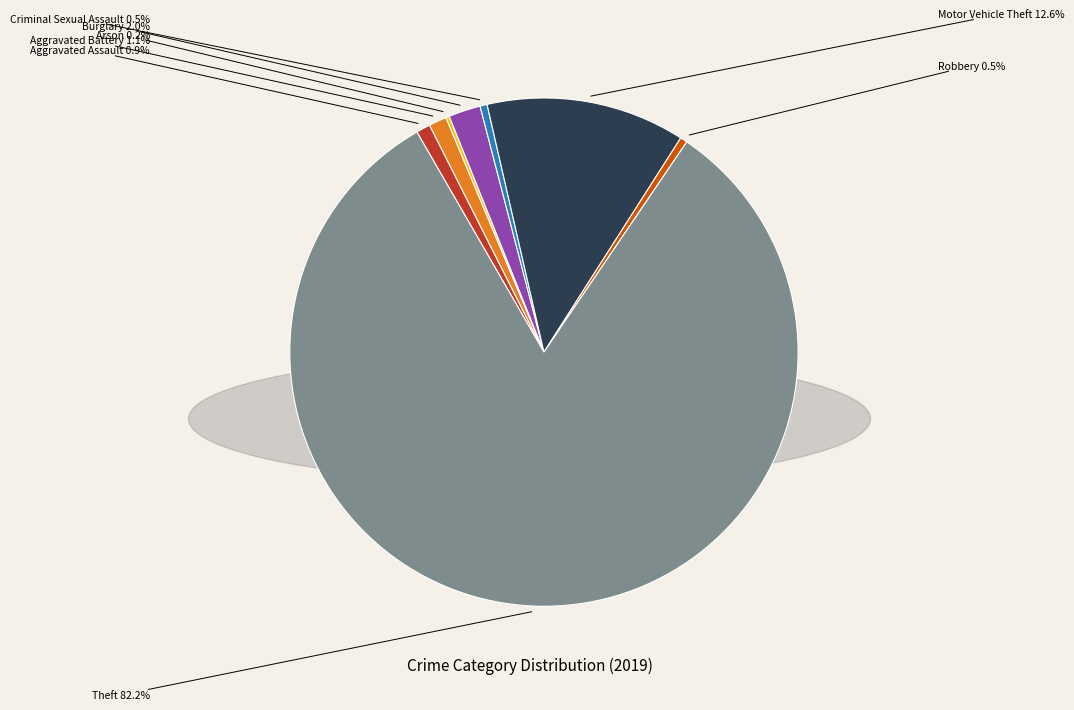

Is there a majority slice in this chart?

Yes